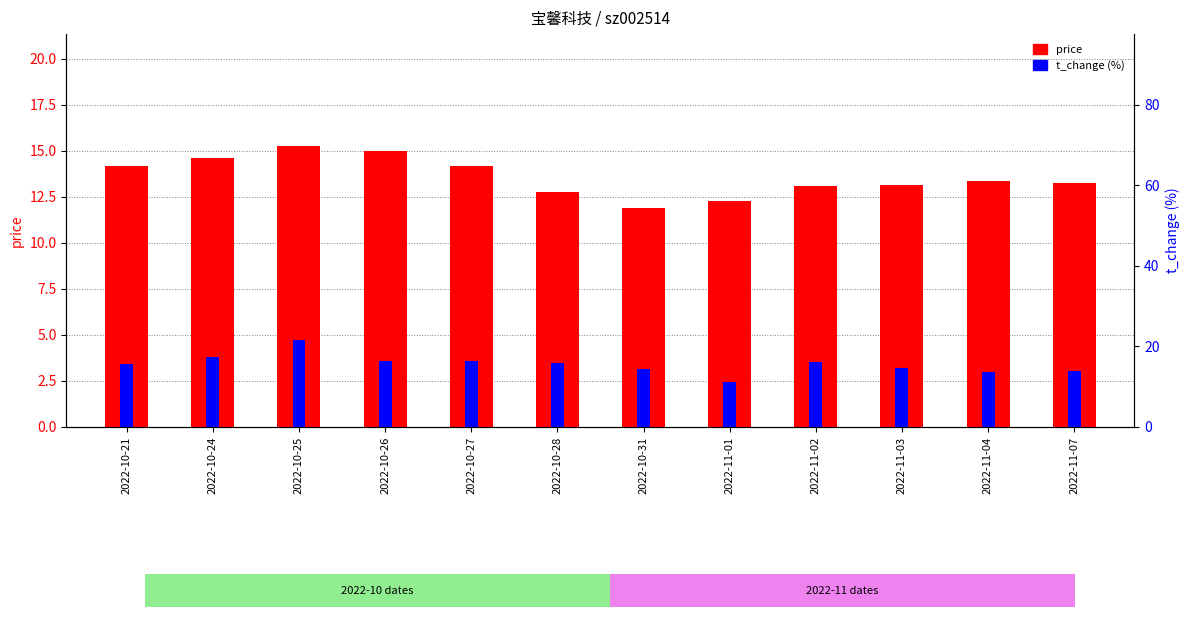

Between 2022-10-27 and 2022-10-31, which series saw the biggest shift?

price